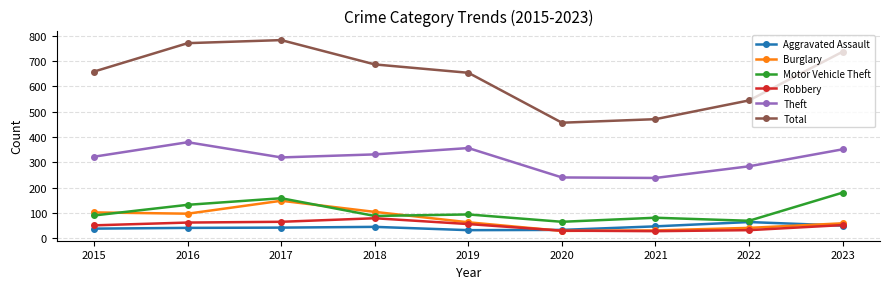

The Aggravated Assault series shows 6 at 2019. True or false?

False